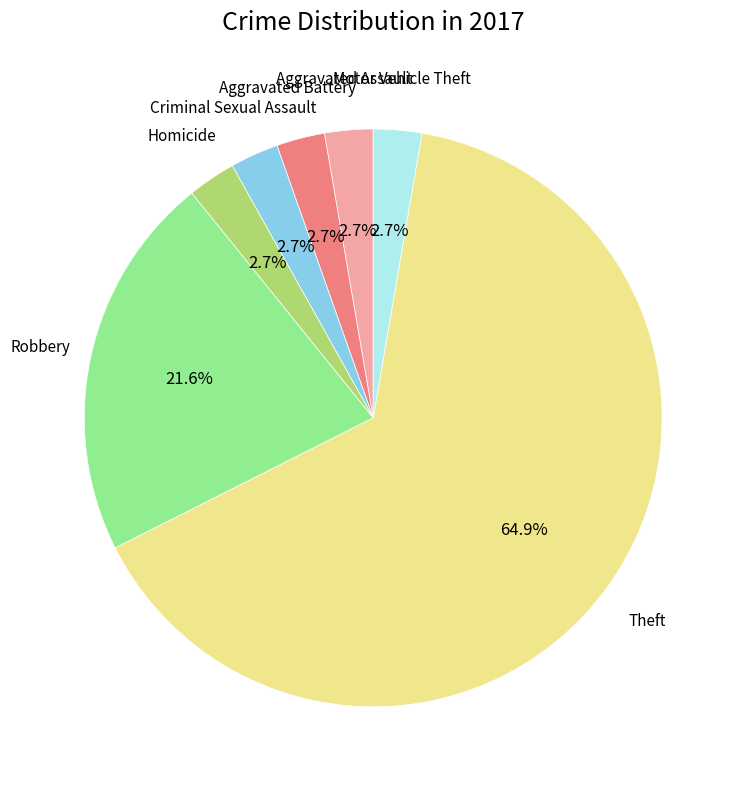

Is there a majority slice in this chart?

Yes